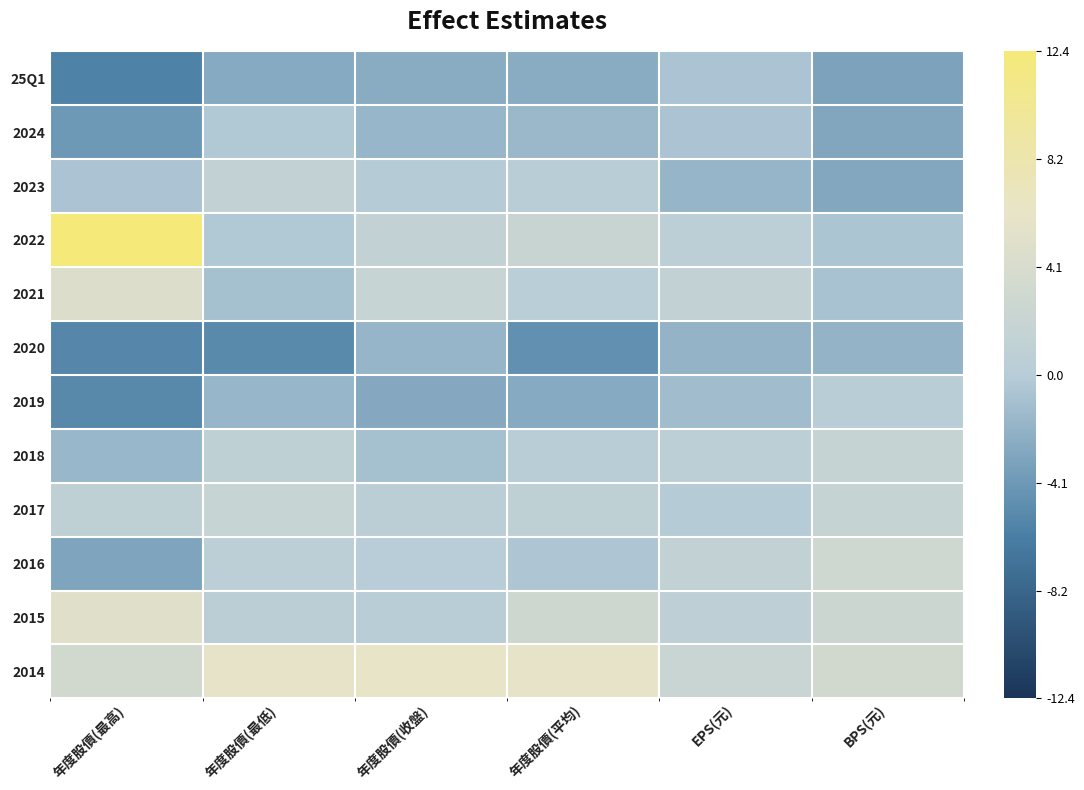

Which category has the lowest value across all series?

年度股價(最高)